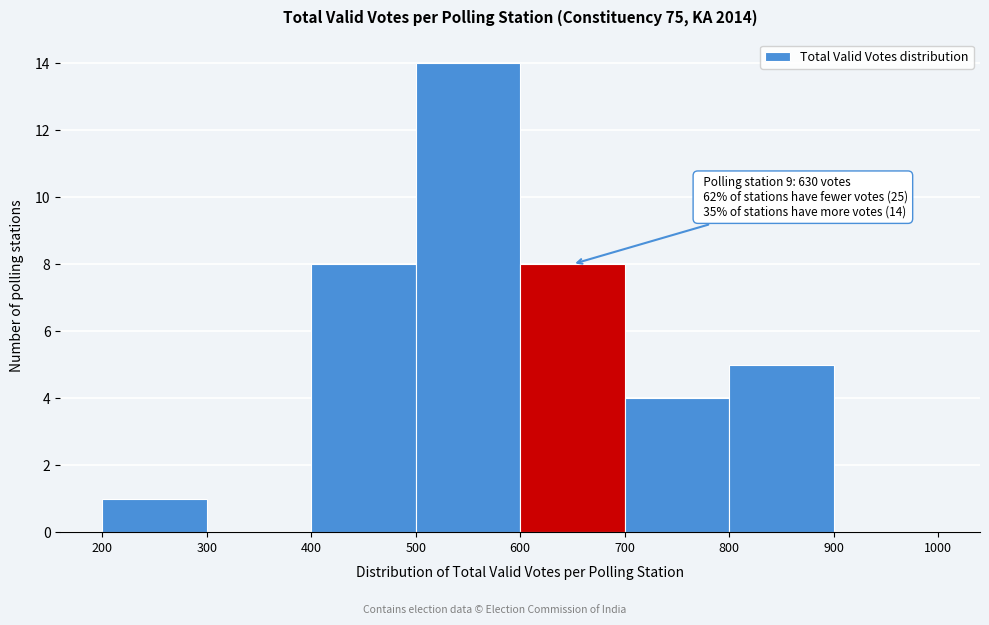

Over which range of the x-axis is the bar tallest?

500 to 600